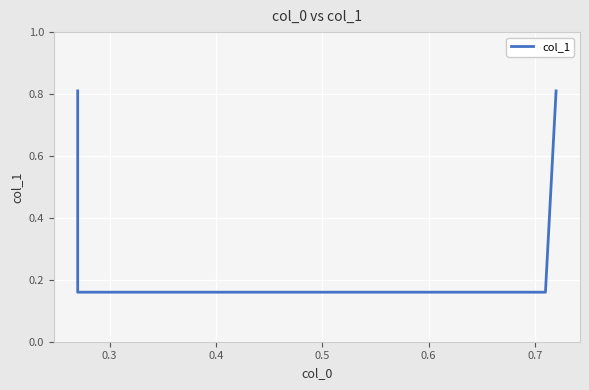

What is the average value?

0.5